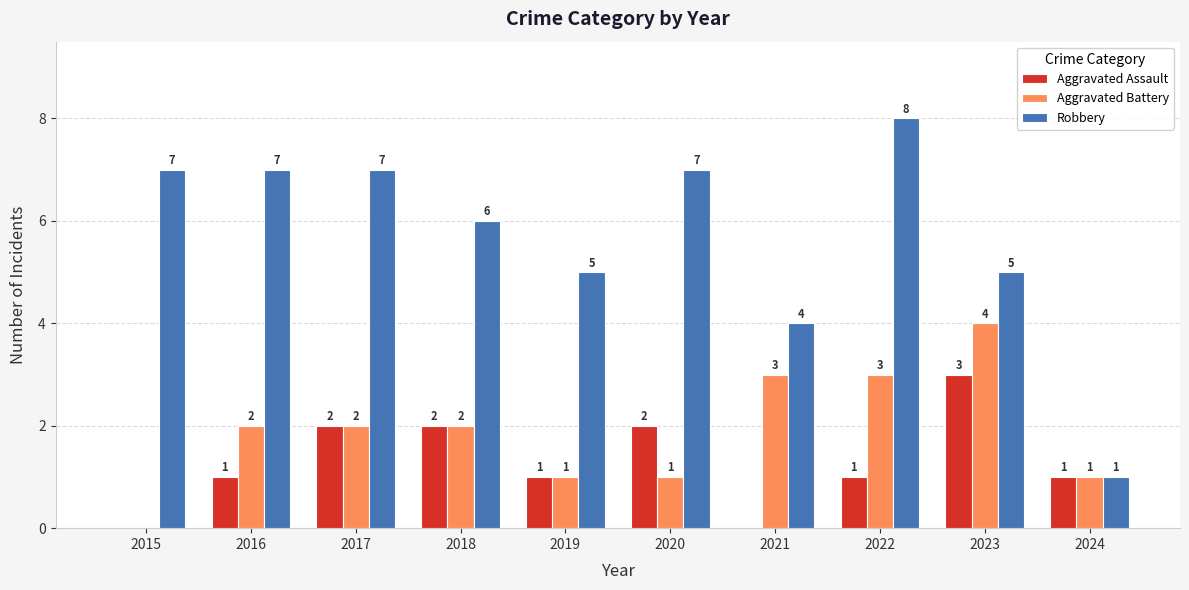

How many data points does each series have?

10